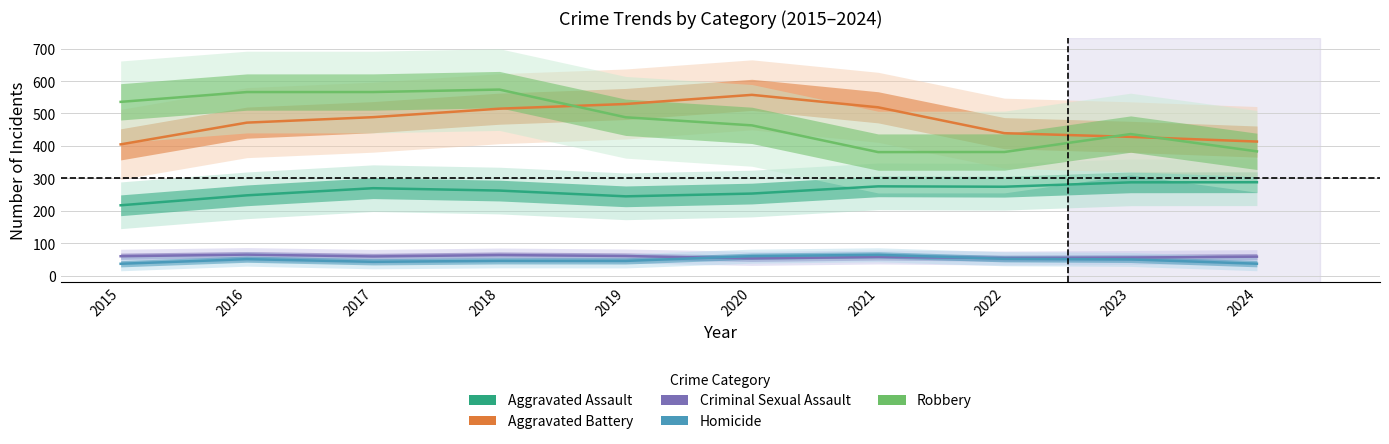

Reading left to right, what are all the values shown in this chart?

Aggravated Assault: 2015=216.9	2016=247.6	2017=269.6	2018=262.3	2019=244.5	2020=253.1	2021=275.3	2022=274.1	2023=287.7	2024=288.0
Aggravated Battery: 2015=404.7	2016=471.8	2017=488.6	2018=514.8	2019=529.2	2020=557.4	2021=519.0	2022=439.2	2023=427.9	2024=413.4
Criminal Sexual Assault: 2015=59.8	2016=64.8	2017=59.2	2018=63.5	2019=60.5	2020=53.2	2021=57.5	2022=54.2	2023=55.9	2024=58.5
Homicide: 2015=36.6	2016=50.8	2017=42.6	2018=45.6	2019=45.4	2020=60.1	2021=64.3	2022=52.0	2023=50.0	2024=36.7
Robbery: 2015=535.8	2016=566.0	2017=566.1	2018=573.7	2019=488.3	2020=463.3	2021=380.9	2022=381.2	2023=436.5	2024=383.2